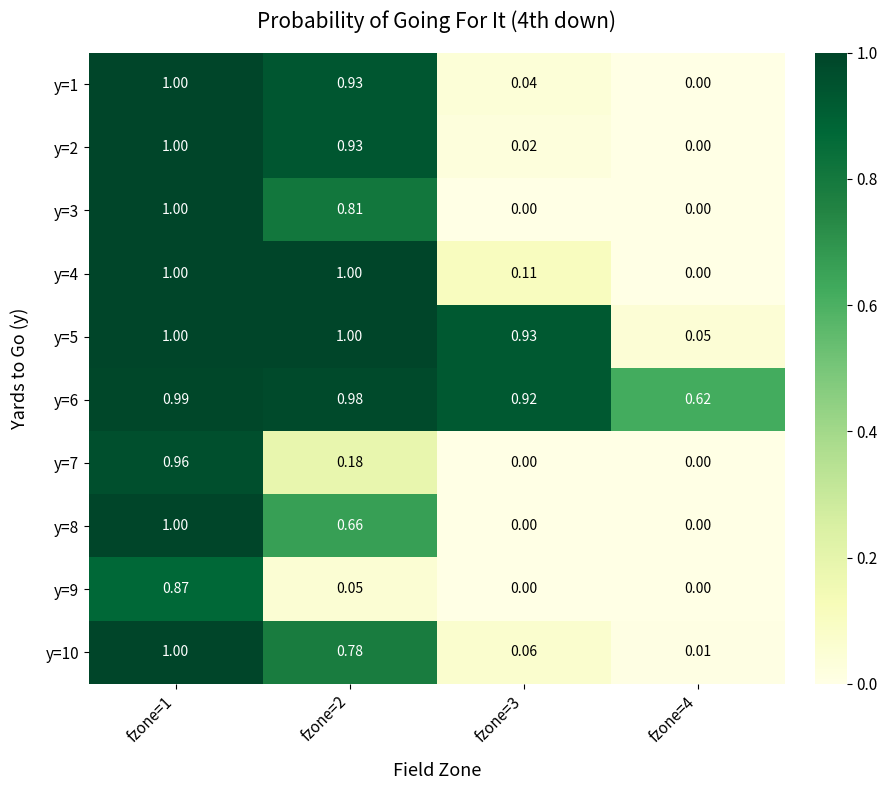

How many values in y=3 are above zero?

2